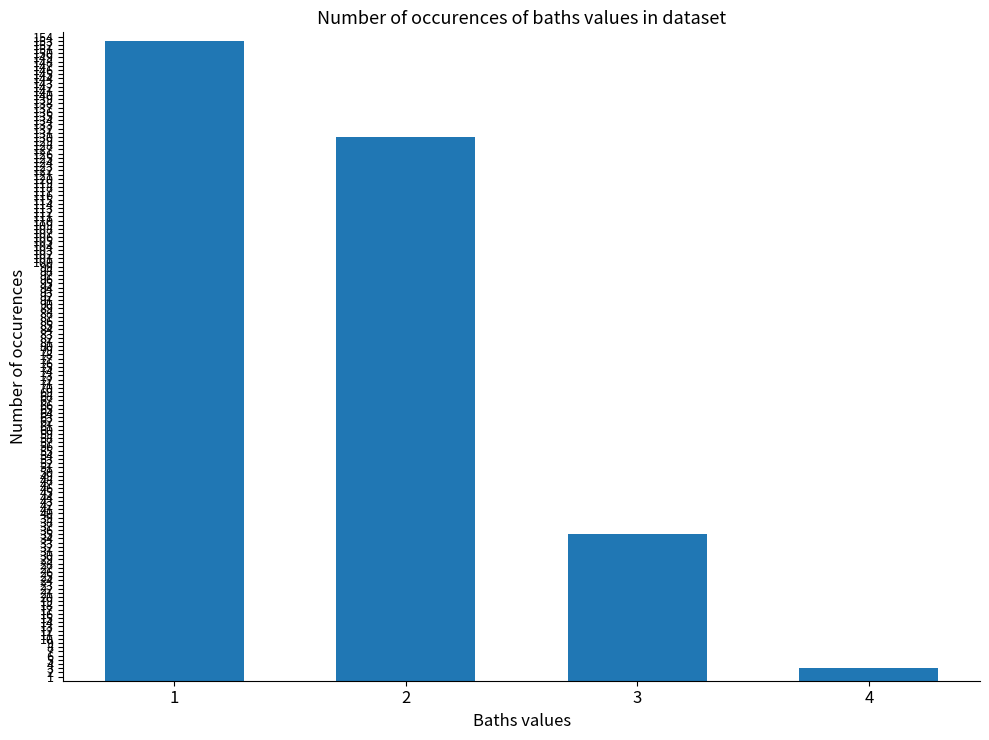

Reading left to right, extract all data points from this chart.

1=153	2=130	3=35	4=3